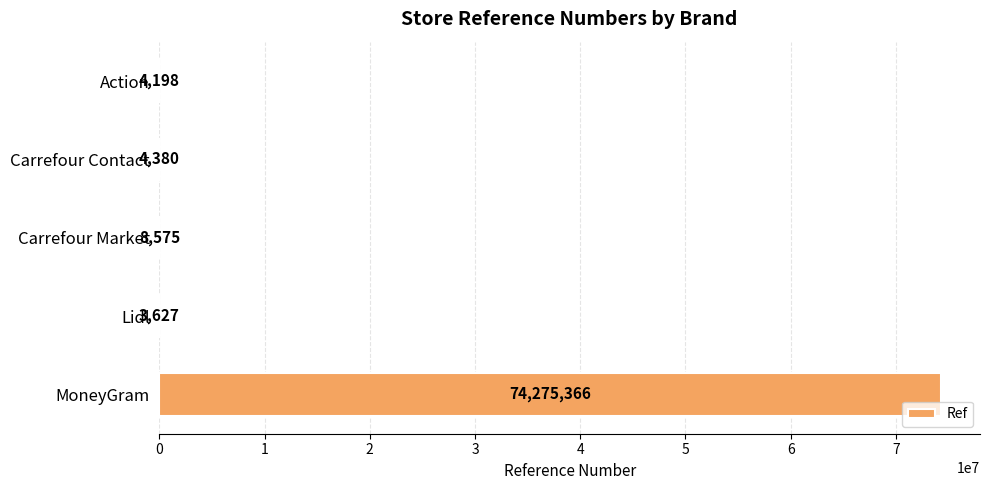

How many data points does each series have?

5